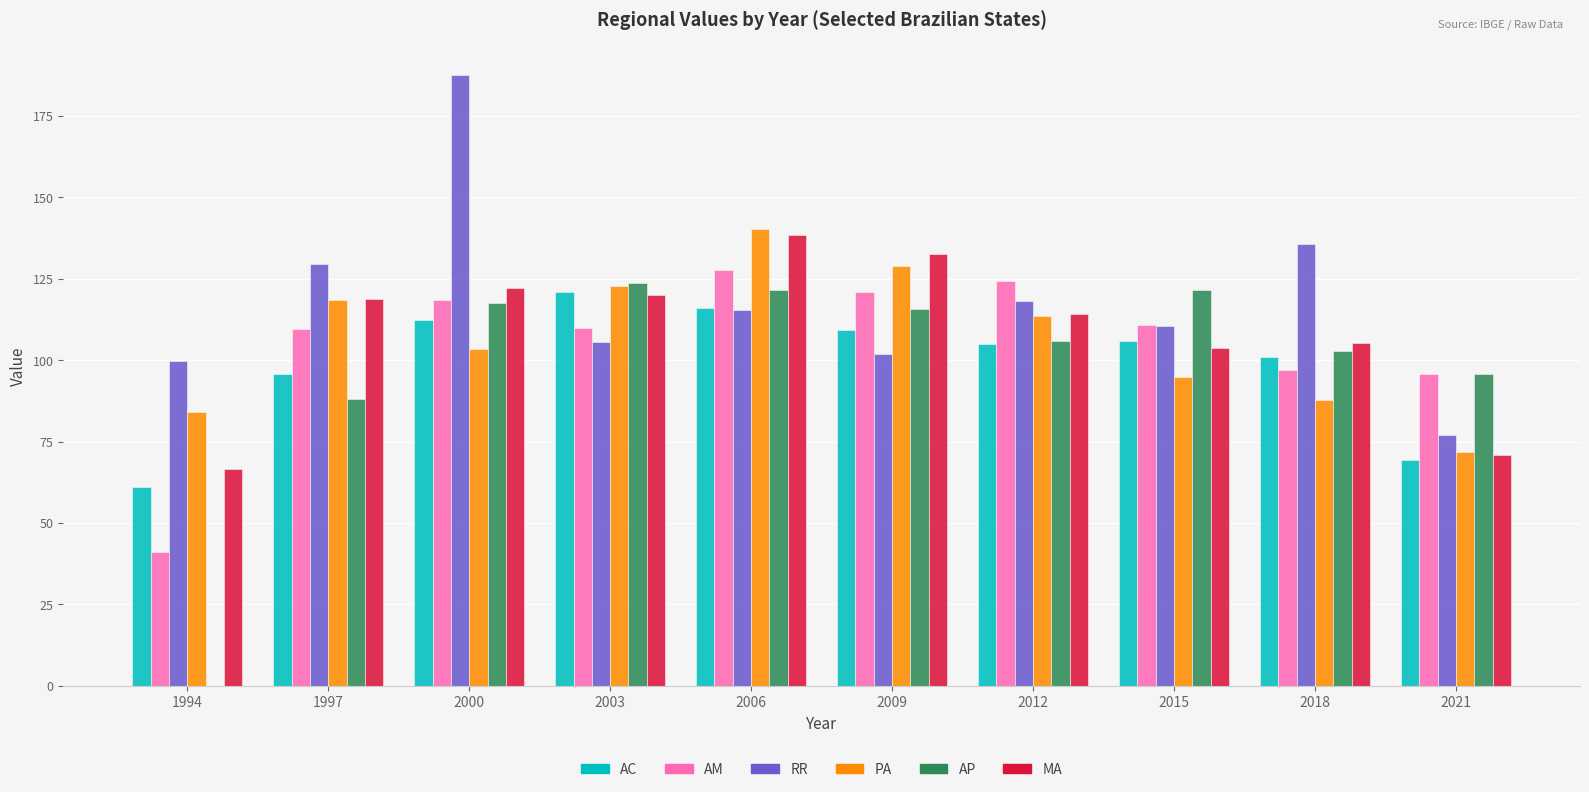

Does the chart contain stacked bars?

No